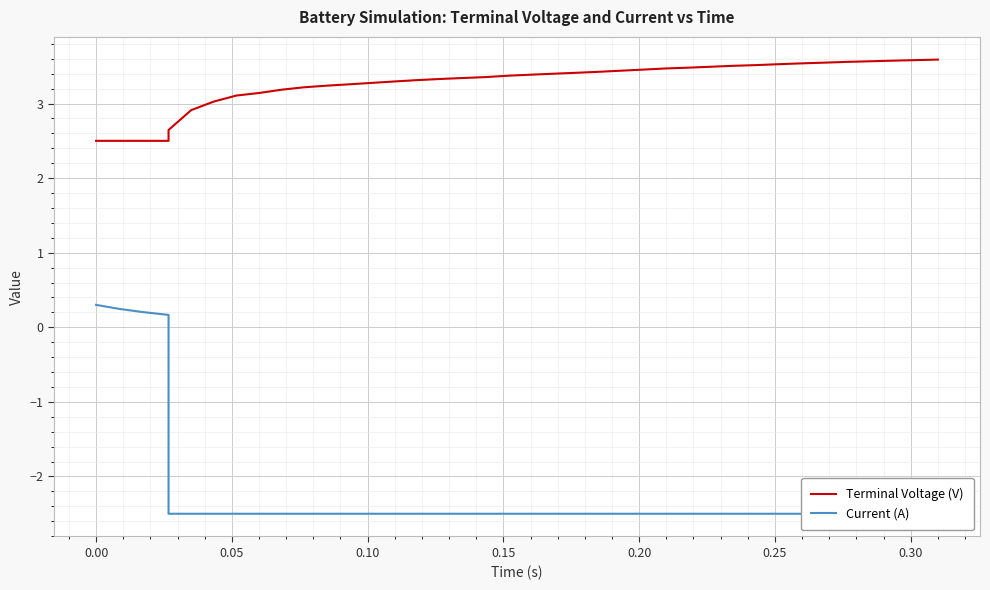

Reading left to right, transcribe all the data shown in this chart.

Terminal Voltage (V): 2.5	2.5	2.5	2.5	2.5	2.6	2.9	3.0	3.1	3.1	3.2	3.2	3.2	3.3	3.3	3.3	3.3	3.3	3.3	3.4	3.4	3.4	3.4	3.4	3.4	3.4	3.5	3.5	3.5	3.5	3.5	3.5	3.5	3.5	3.5	3.6	3.6	3.6	3.6	3.6
Current (A): 0.3	0.2	0.2	0.2	0.2	-2.5	-2.5	-2.5	-2.5	-2.5	-2.5	-2.5	-2.5	-2.5	-2.5	-2.5	-2.5	-2.5	-2.5	-2.5	-2.5	-2.5	-2.5	-2.5	-2.5	-2.5	-2.5	-2.5	-2.5	-2.5	-2.5	-2.5	-2.5	-2.5	-2.5	-2.5	-2.5	-2.5	-2.5	-2.5